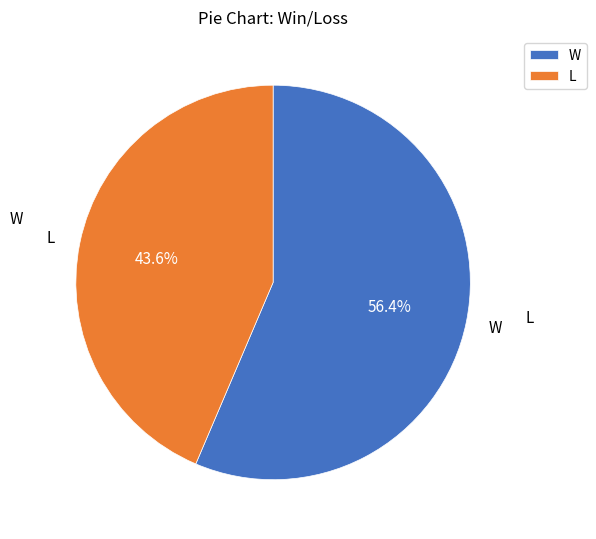

What is the ratio of the value at W to the value at L?

1.3